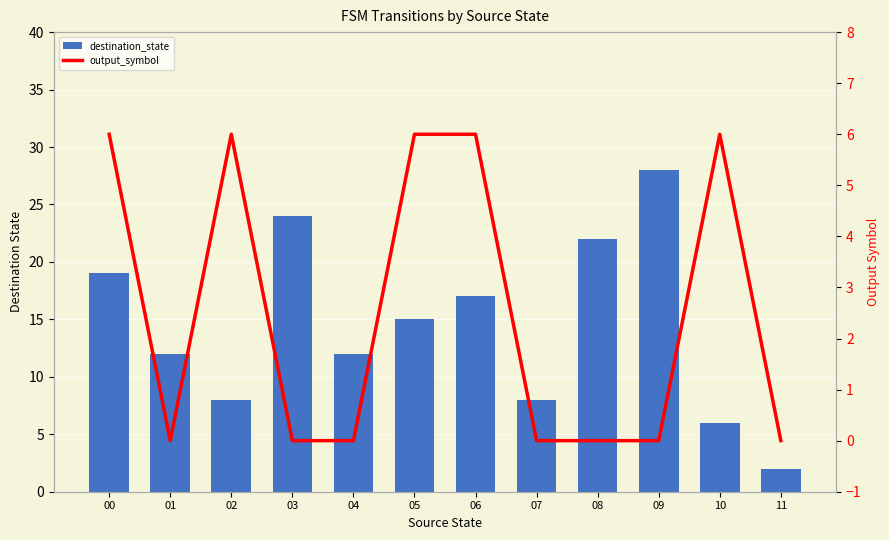

List the series in order of their overall mean, highest first.

destination_state, output_symbol